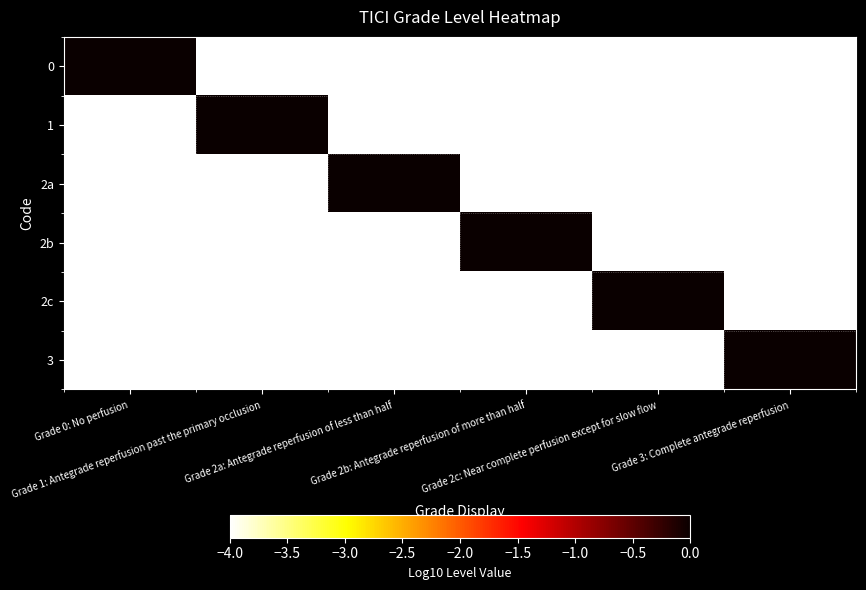

At which category does the chart reach its peak across all series?

Grade 0: No perfusion